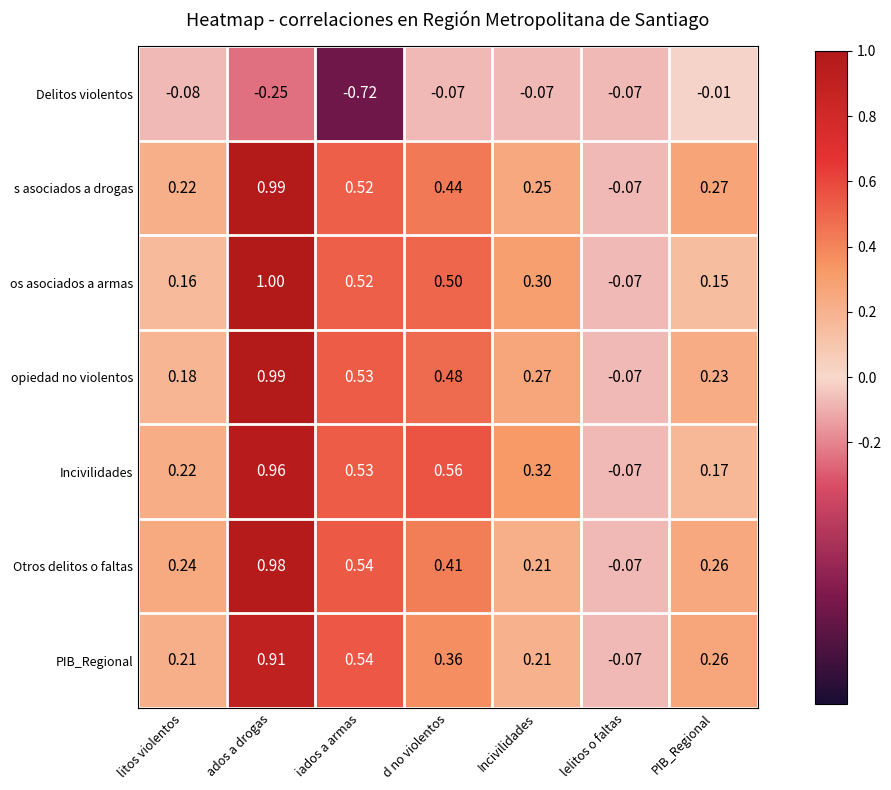

Which label corresponds to the smallest value in the chart?

iados a armas